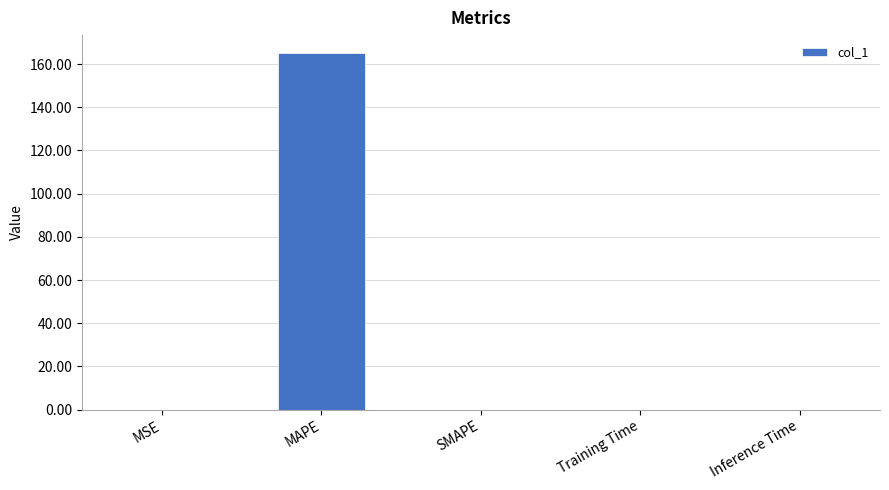

The value at MSE is 0.0. True or false?

True